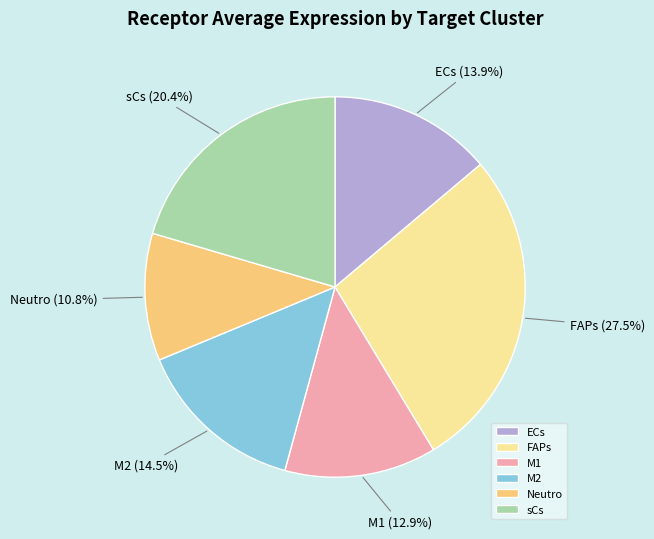

What is the ratio of the value at FAPs to the value at M1?

2.1